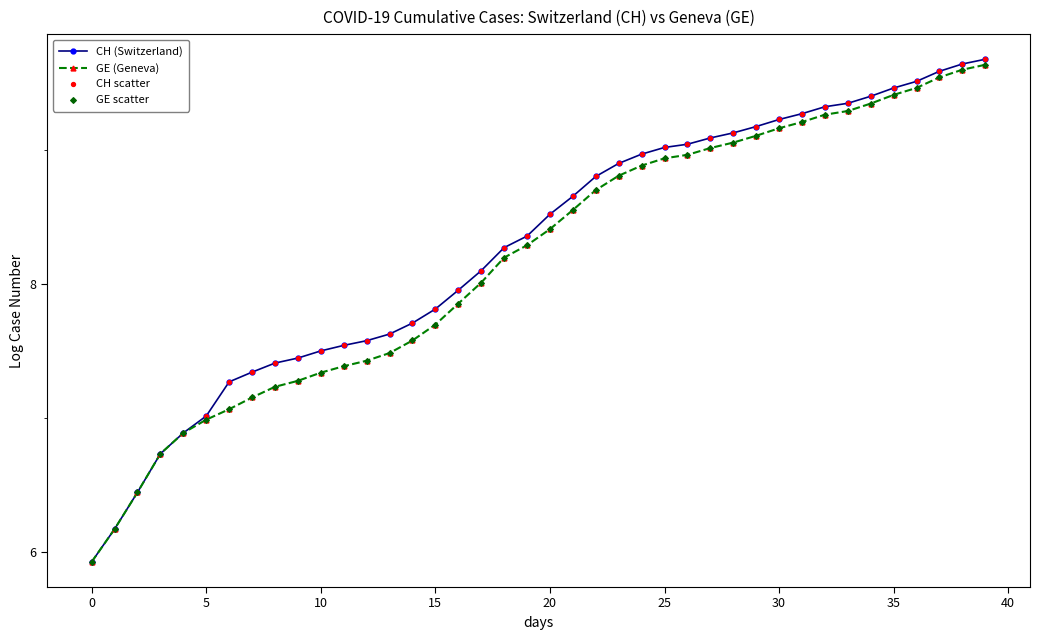

Which series has the largest total across all categories?

CH (Switzerland)